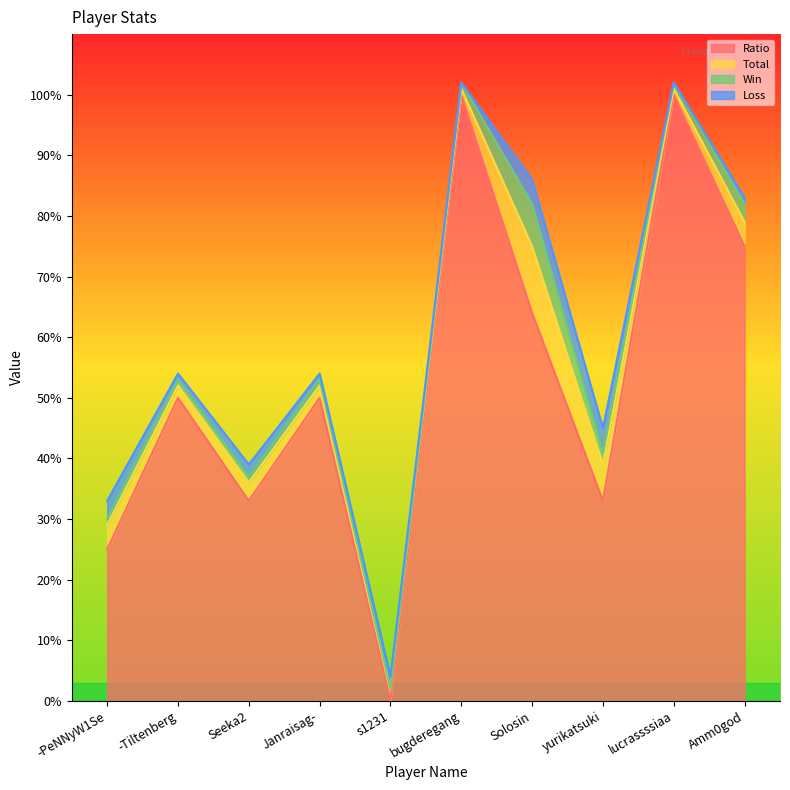

In Win, how many points are lower than both neighbors (excluding endpoints)?

2